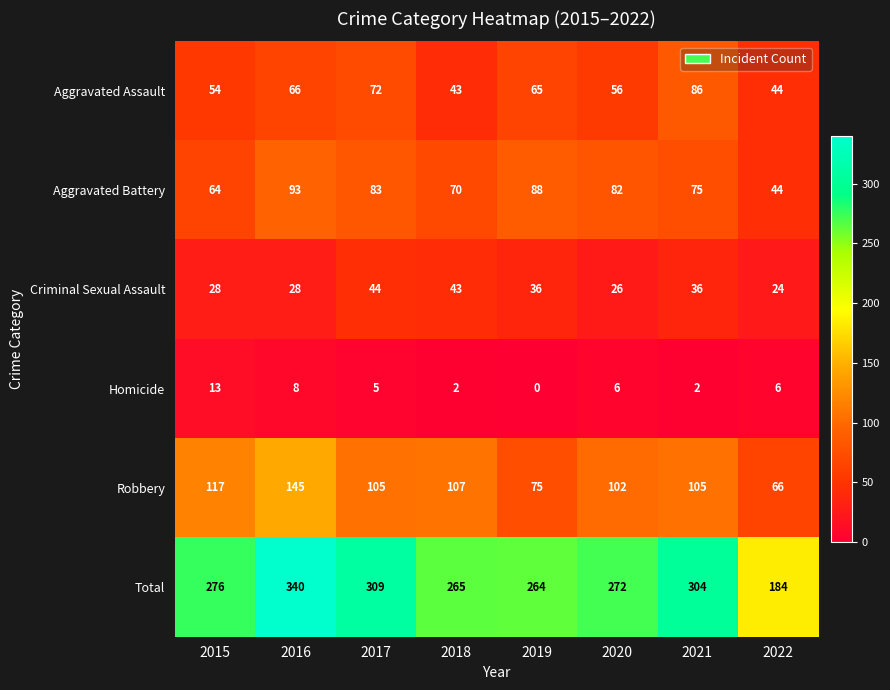

Which series has the largest range (max minus min)?

Total